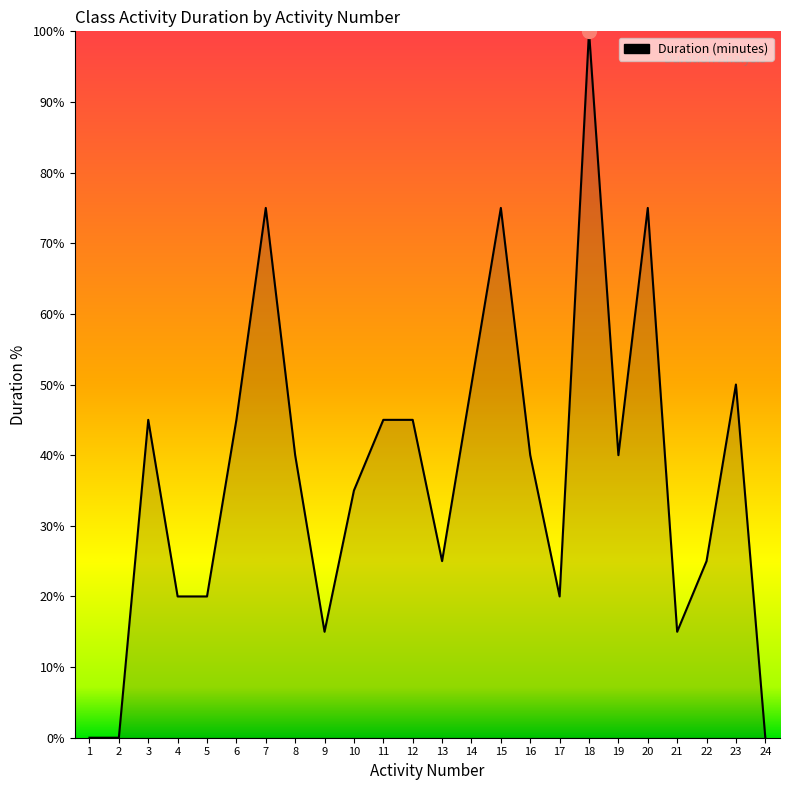

Approximately how many times larger is the value at 23 compared to 15?

0.7